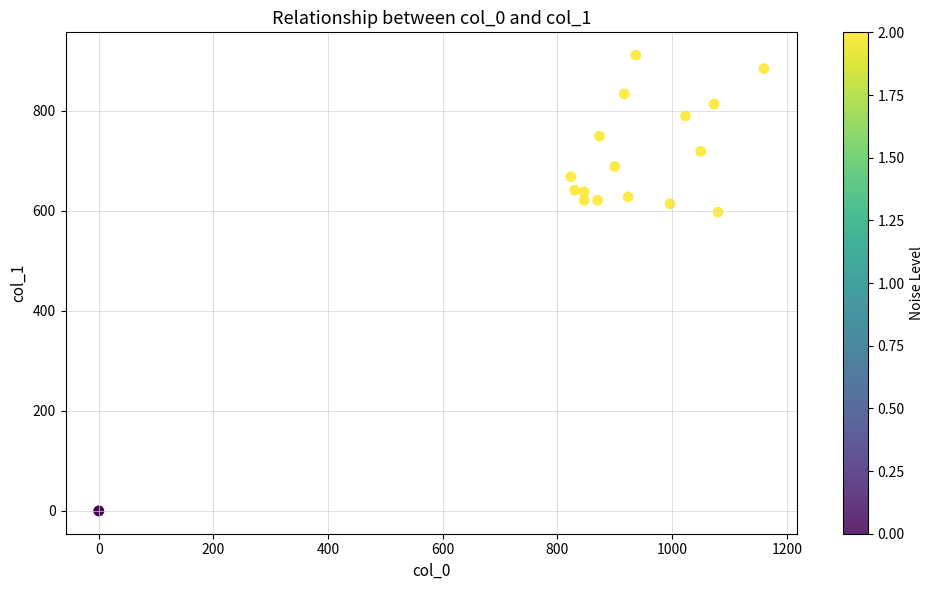

What Y value in the scatter plot is closest to 455?

597.4